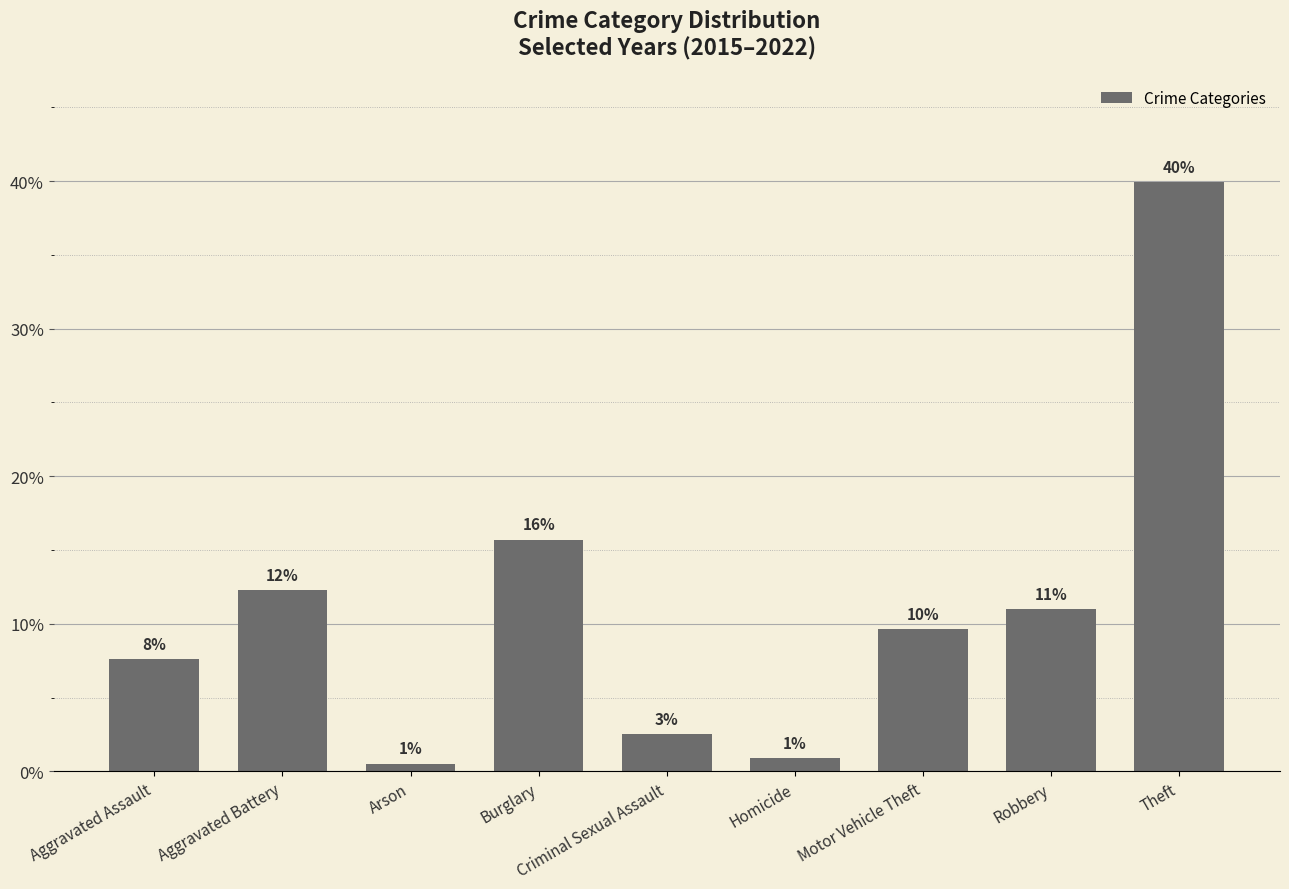

Which label corresponds to the smallest value in the chart?

Arson